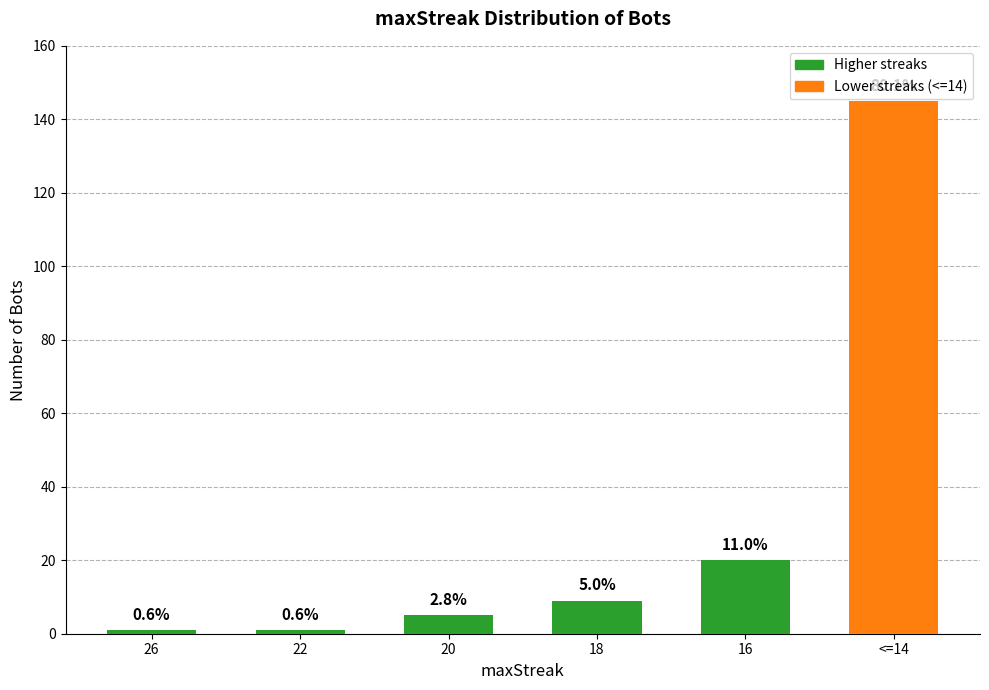

What is the change in value from 22 to <=14?

+144